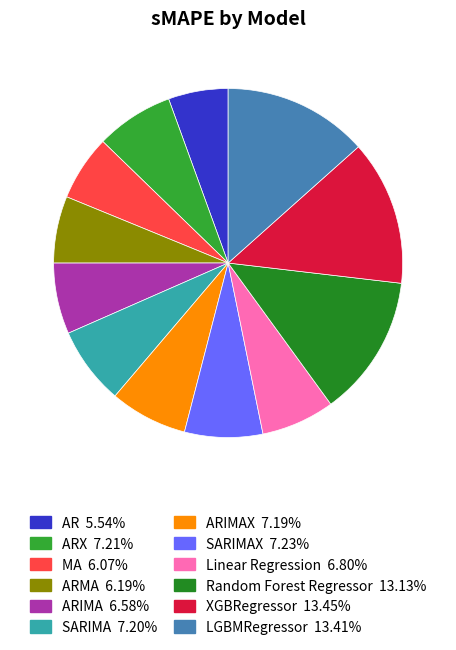

How many segments does this pie chart have?

12